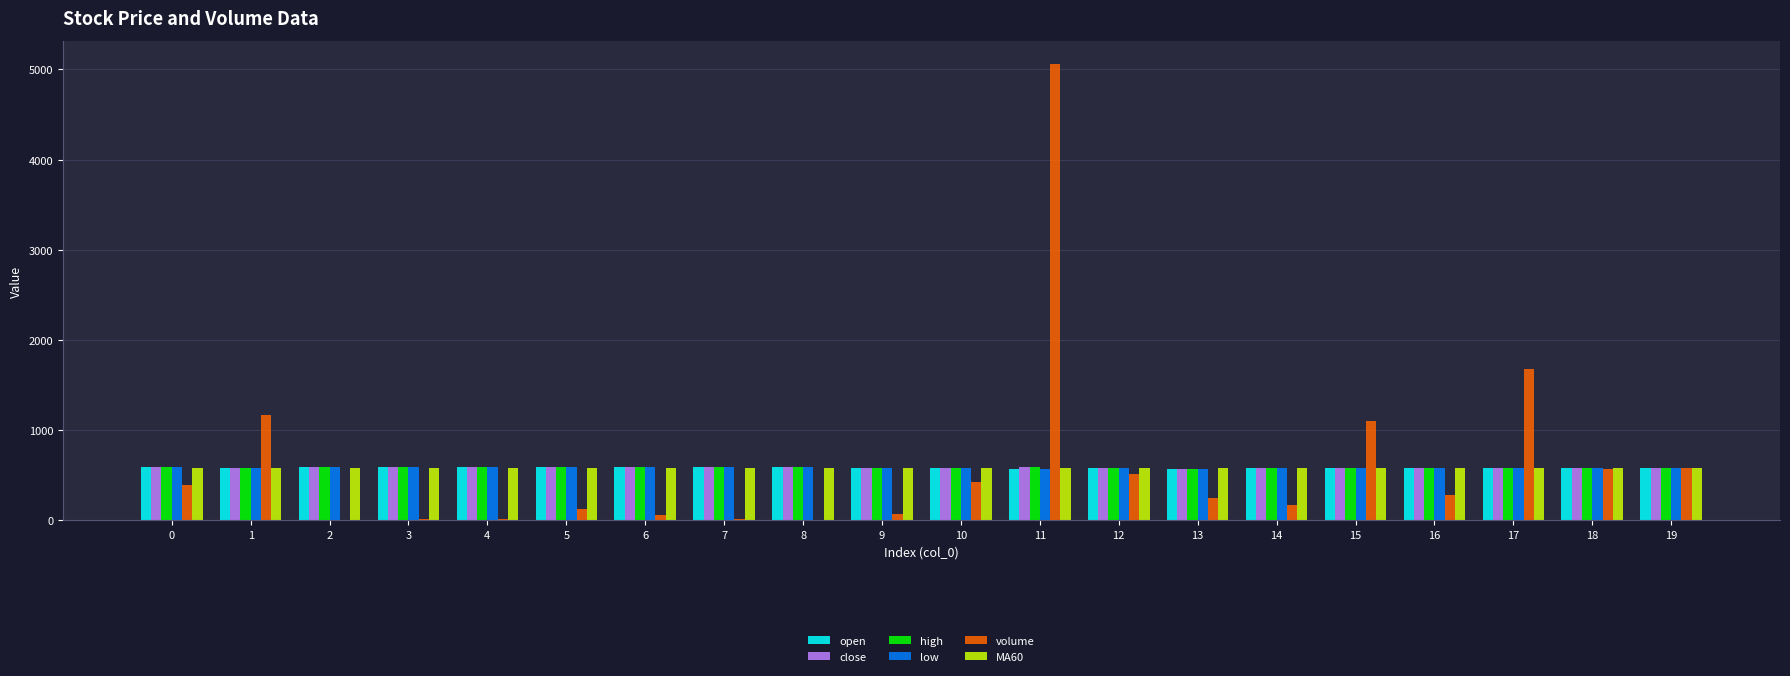

What is the greatest value displayed?

5066